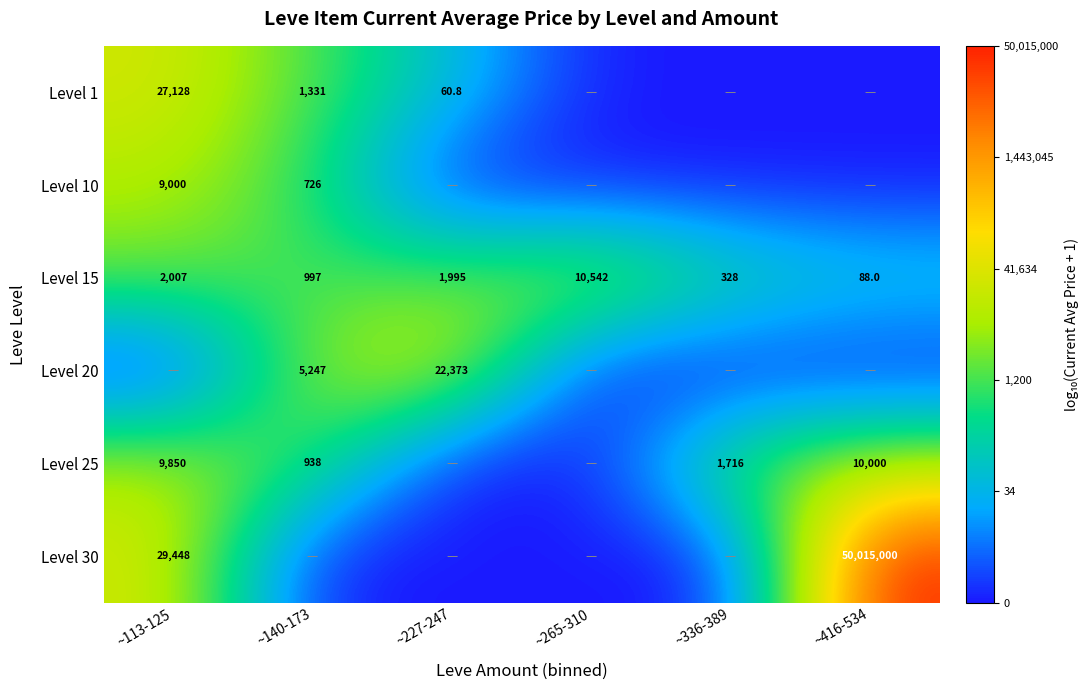

True or false: Level 30 has a value of 29448.0 at ~113-125.

True